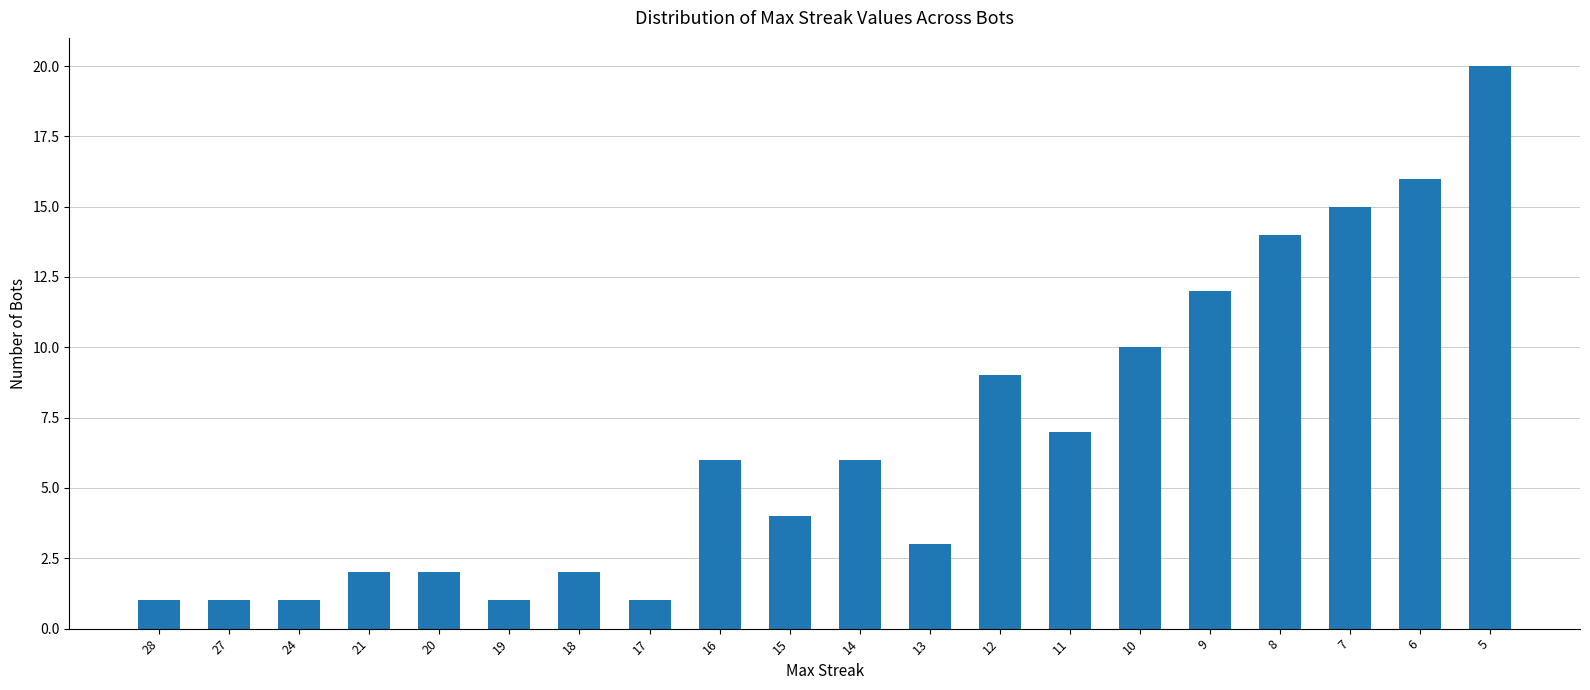

Approximately how many times larger is the value at 12 compared to 10?

0.9